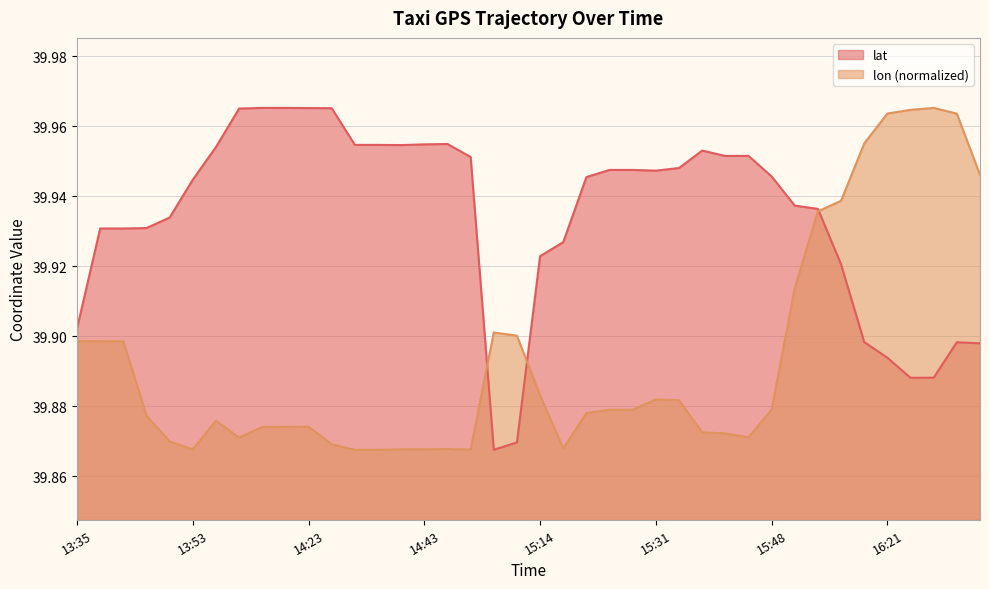

The lon series shows 58.0 at 16:08. True or false?

False